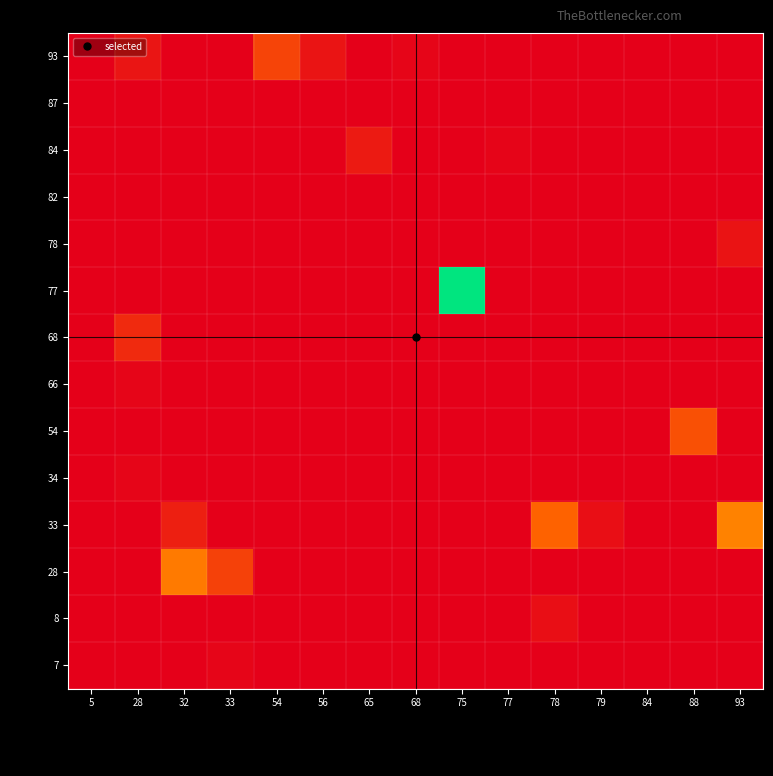

Rank the series by their maximum value, from highest to lowest.

77, 33, 28, 54, 93, 68, 84, 78, 8, 66, 7, 34, 87, 82